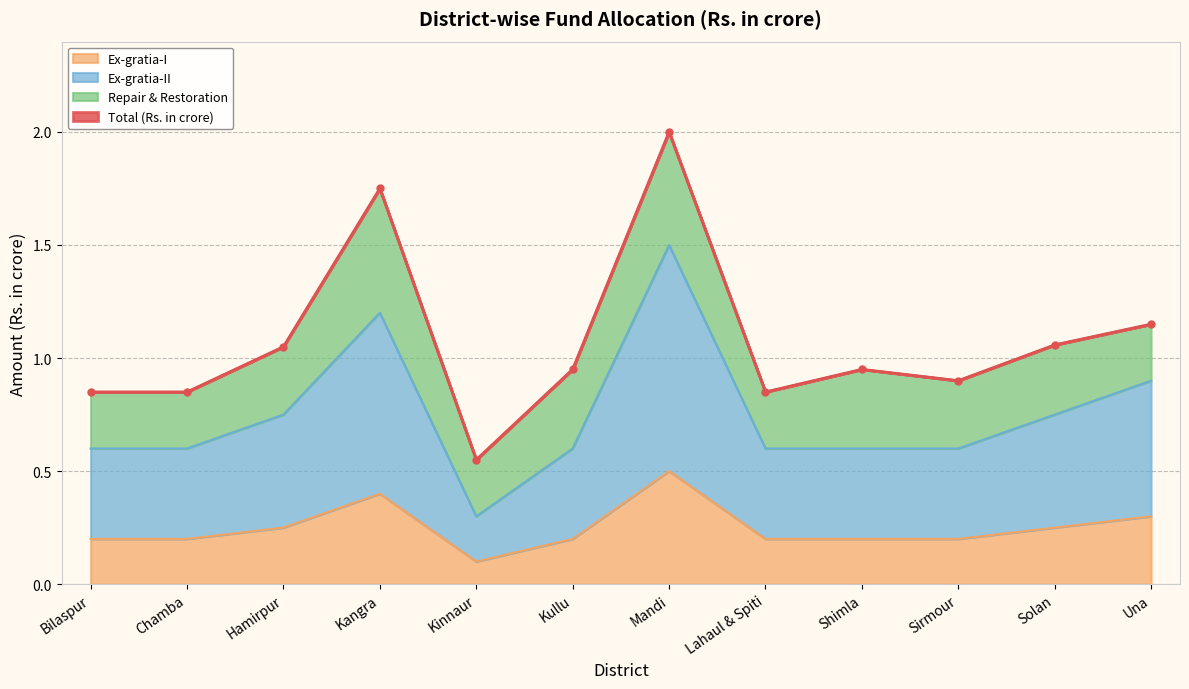

Is it true that Total (Rs. in crore) equals 0.9 at Bilaspur?

True